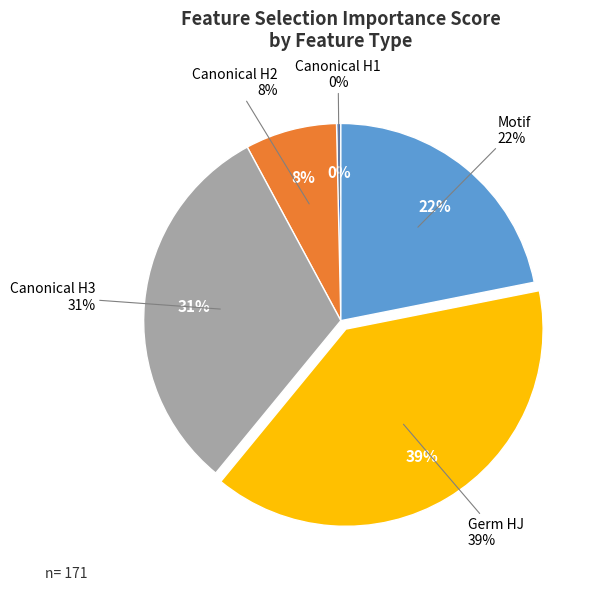

To the nearest percent, what percentage of the pie is Canonical H3?

31%